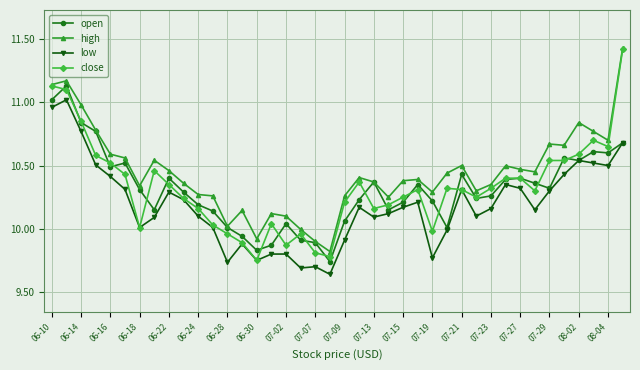

Which series has the largest total across all categories?

high